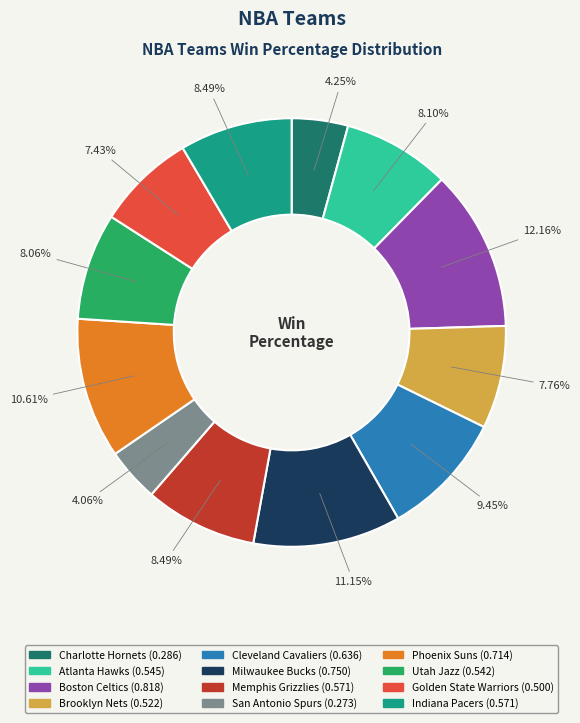

Which slice is the largest?

Boston Celtics